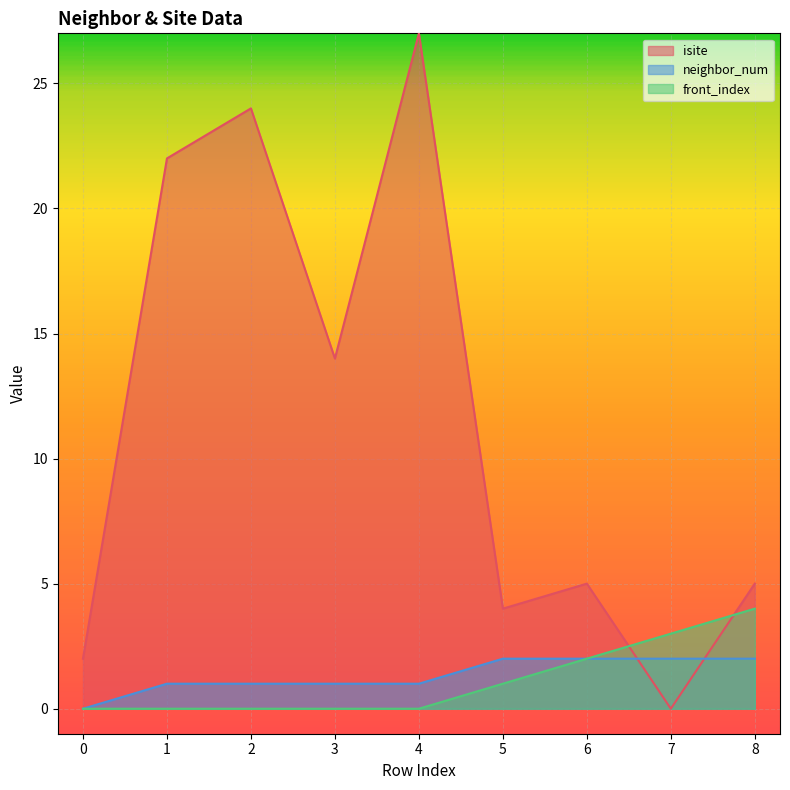

At which label does front_index reach its peak?

8